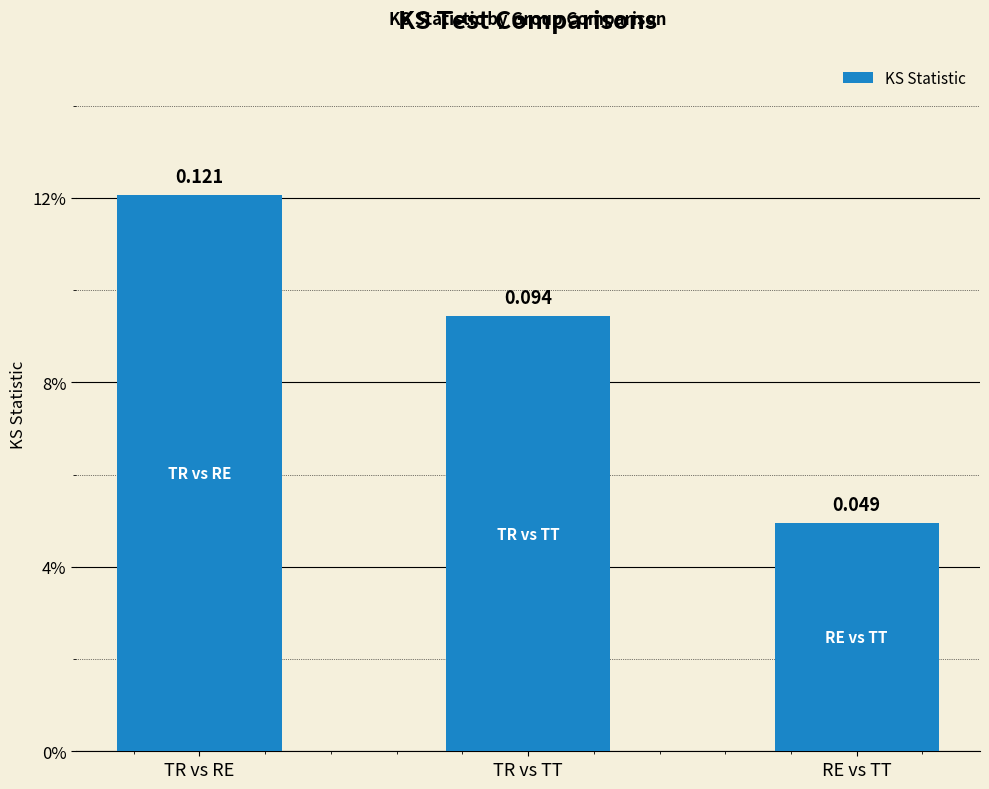

Which category has the lowest value across all series?

RE vs TT